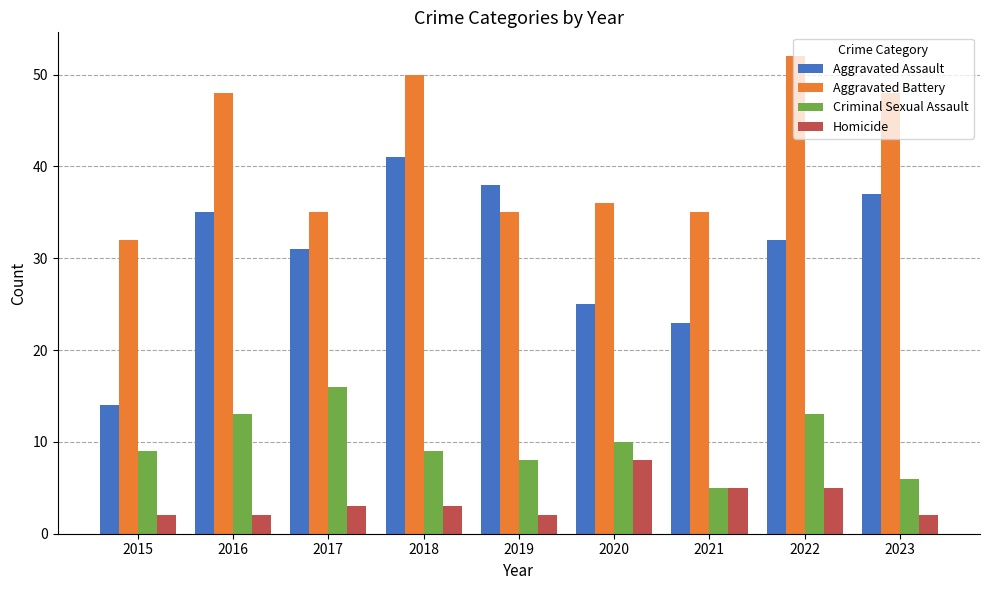

Is it true that Criminal Sexual Assault equals 13 at 2015?

False